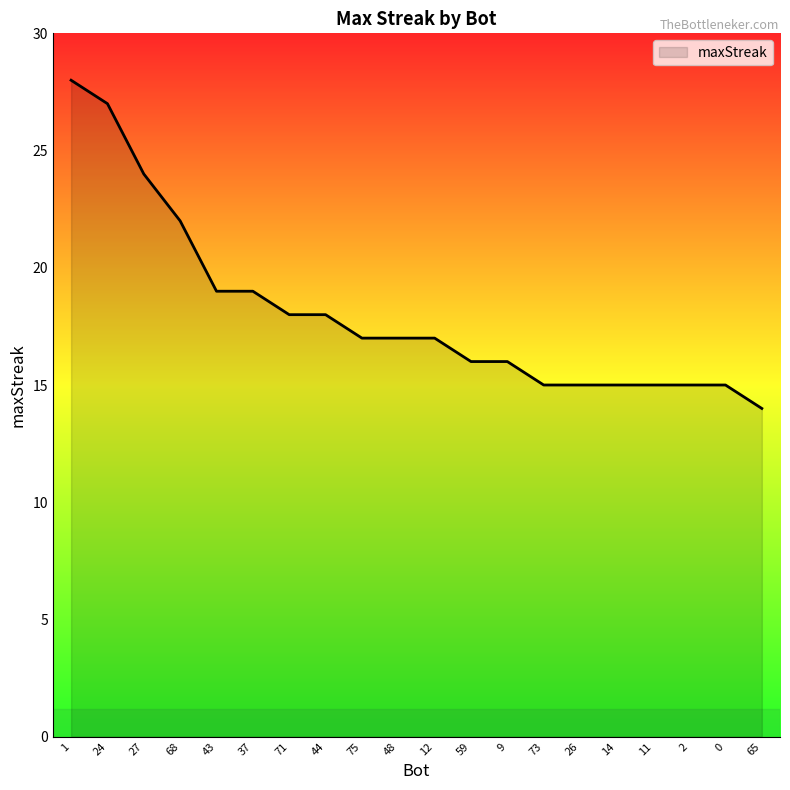

Is it true that the value at 11 is 10?

False